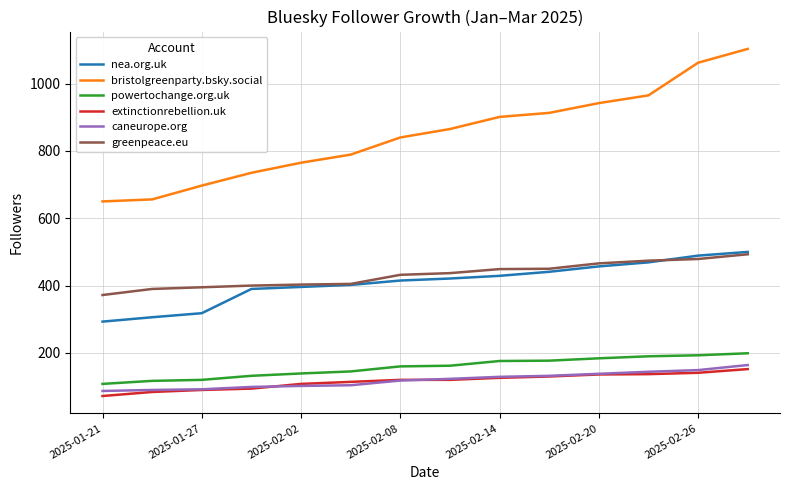

What is the difference between the maximum and minimum values in the nea.org.uk series?

207